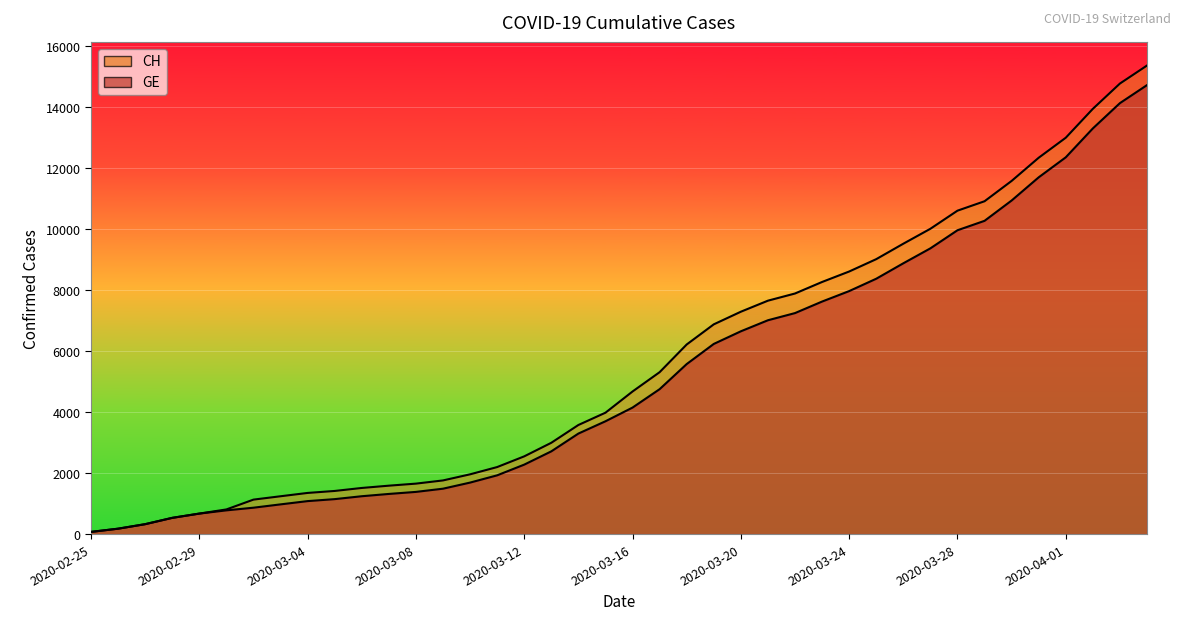

What is the difference between the CH values at 2020-03-16 and 2020-03-13?

1681